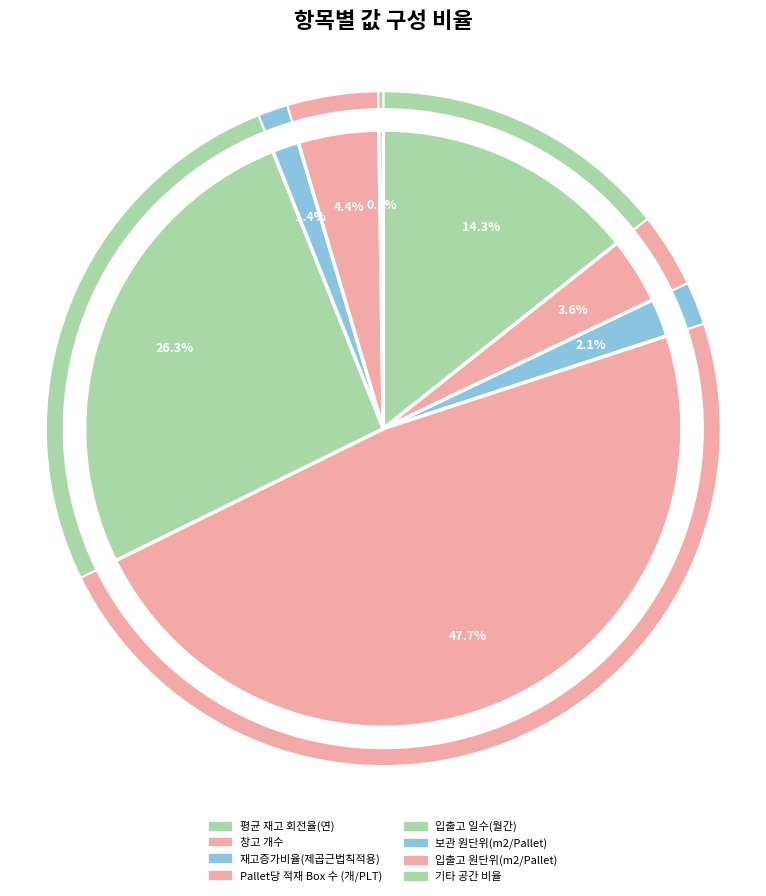

To the nearest percent, what portion does 입출고 원단위(m2/Pallet) represent?

4%